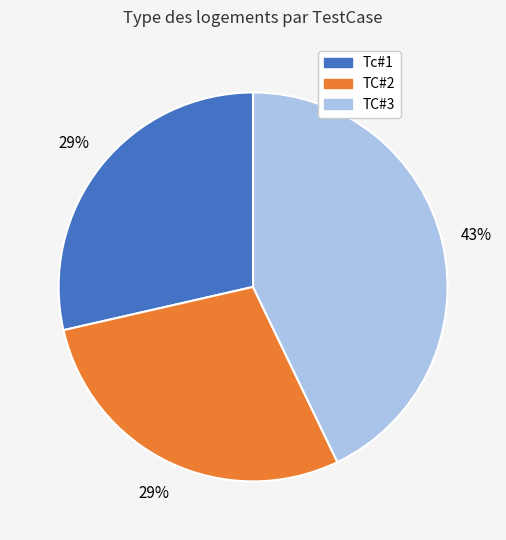

What is the largest slice in the pie chart?

TC#3